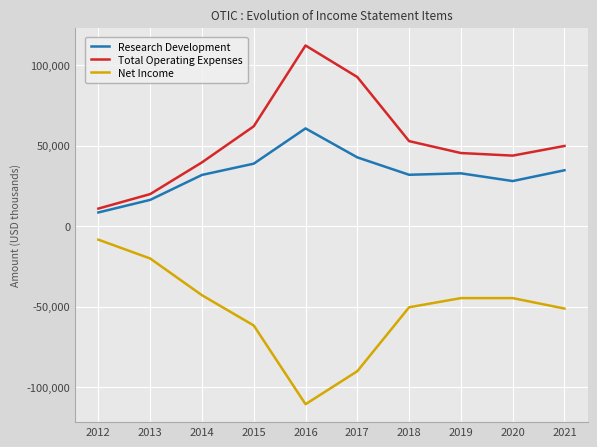

What is the total value across all series at 2012?

11000